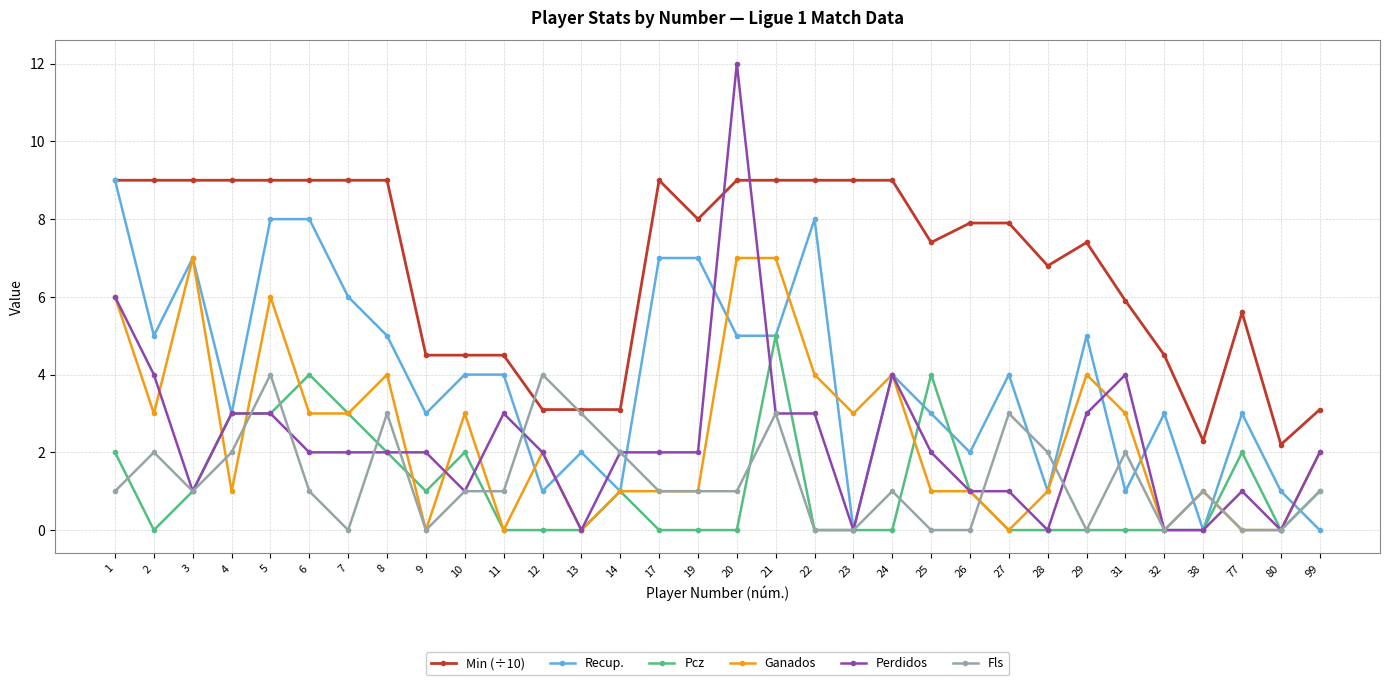

True or false: Perdidos and Pcz cross at least once.

True